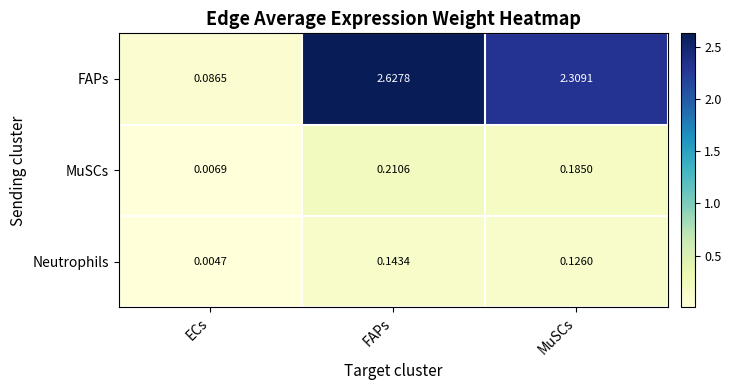

At which category does the chart reach its peak across all series?

FAPs